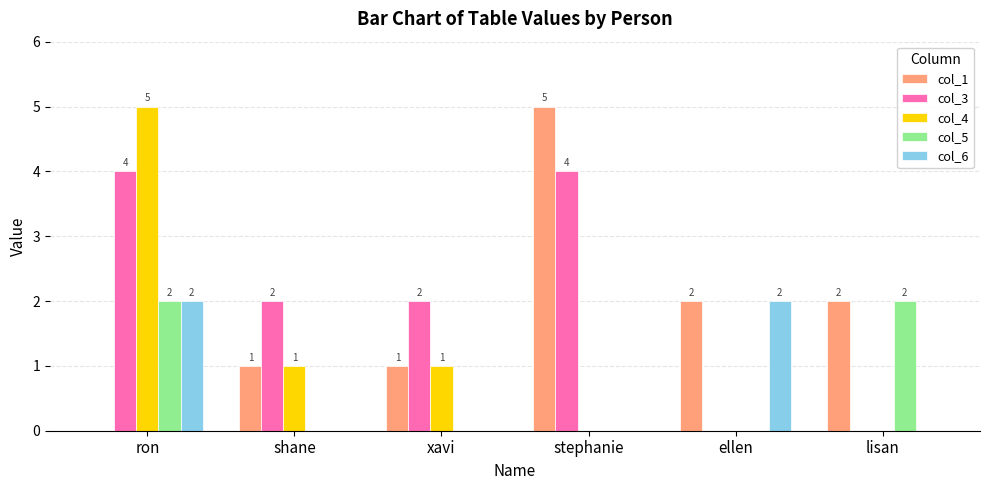

Which series has the largest total across all categories?

col_3